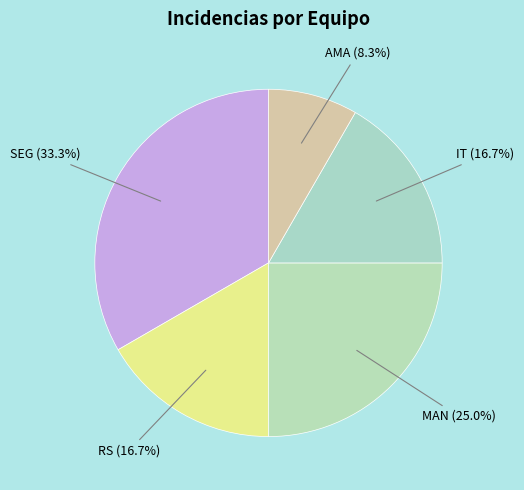

The IT slice represents 8% of the pie. True or false?

False